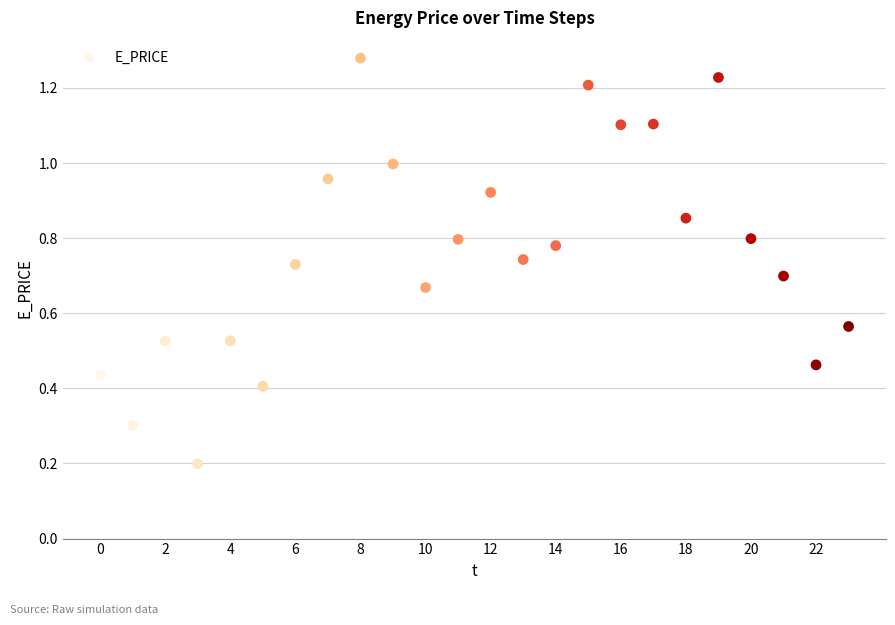

What is the range of Y values (max minus min)?

1.1